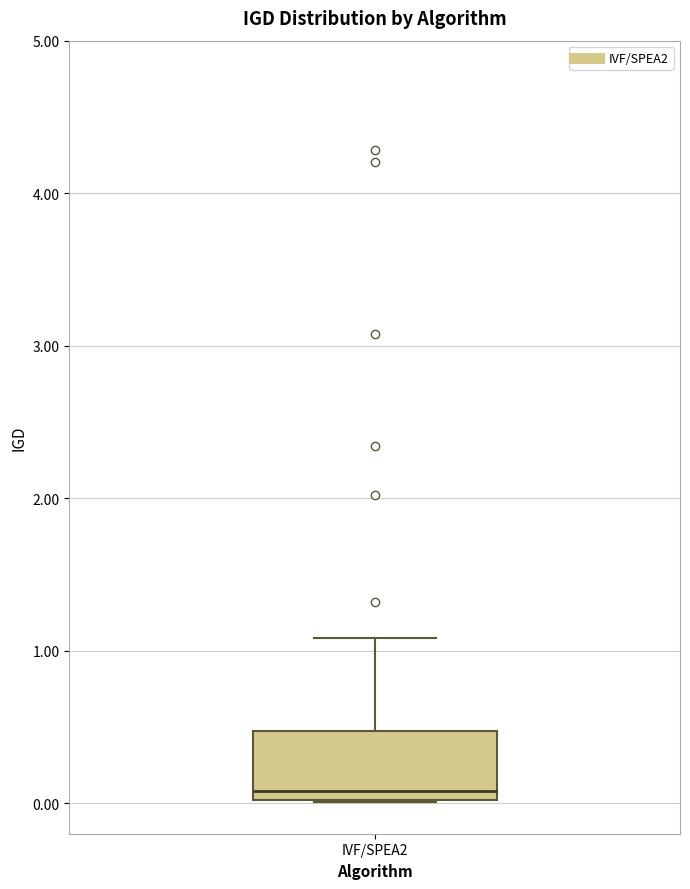

Where does the median line of the box for IVF/SPEA2 sit on the y-axis? The values are not printed on the chart, so give them approximately, as read against the axis.

0.1